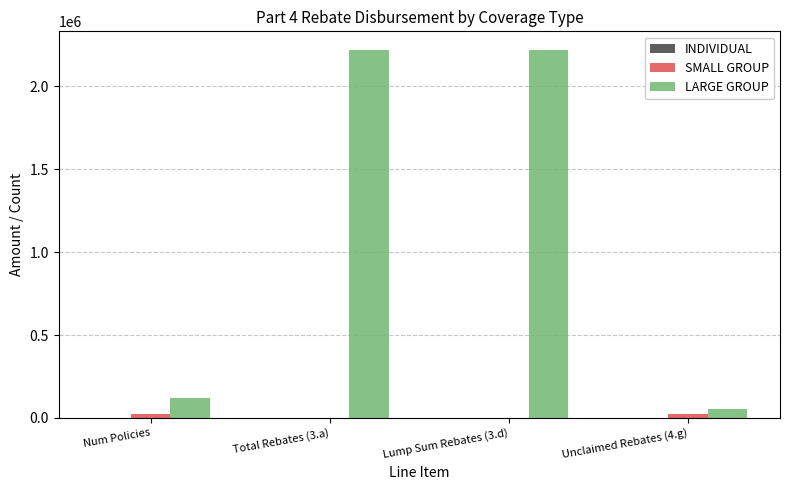

What is the total value across all series at Num Policies?

141899.0